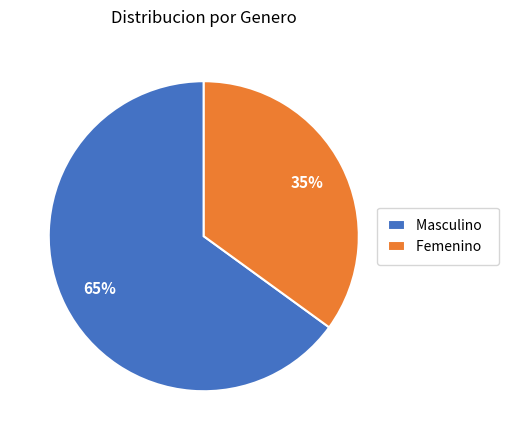

Is there a majority slice in this chart?

Yes